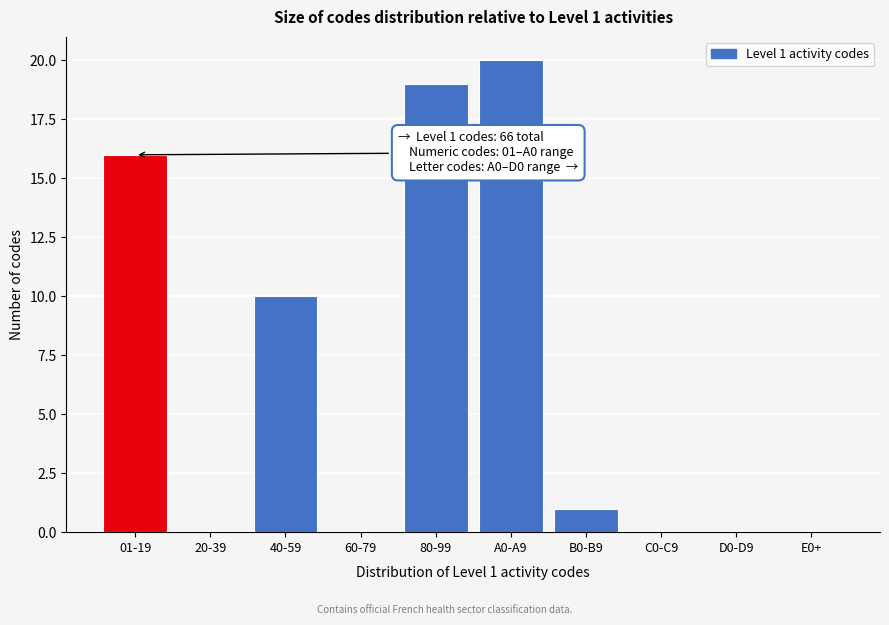

Reading right to left, extract all data points from this chart.

E0+=0	D0-D9=0	C0-C9=0	B0-B9=1	A0-A9=20	80-99=19	60-79=0	40-59=10	20-39=0	01-19=16